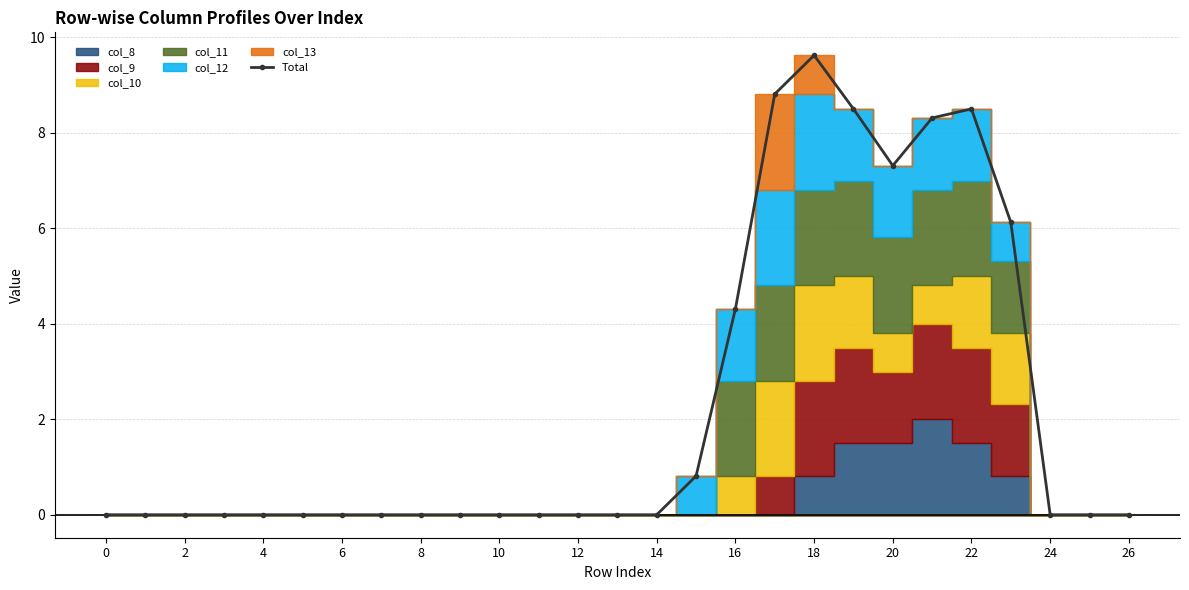

What is the average value?

2.3